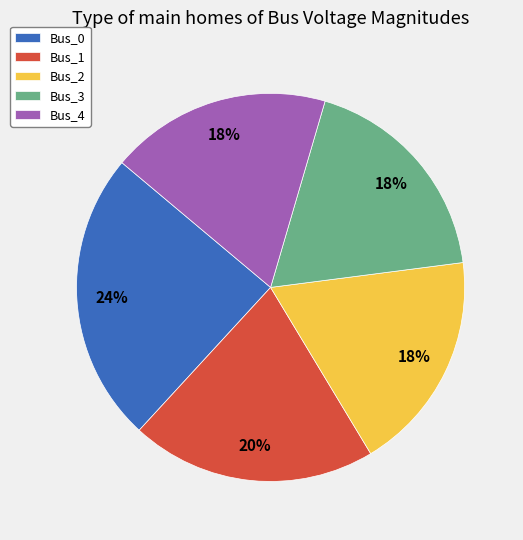

Which slice is the largest?

Bus_0